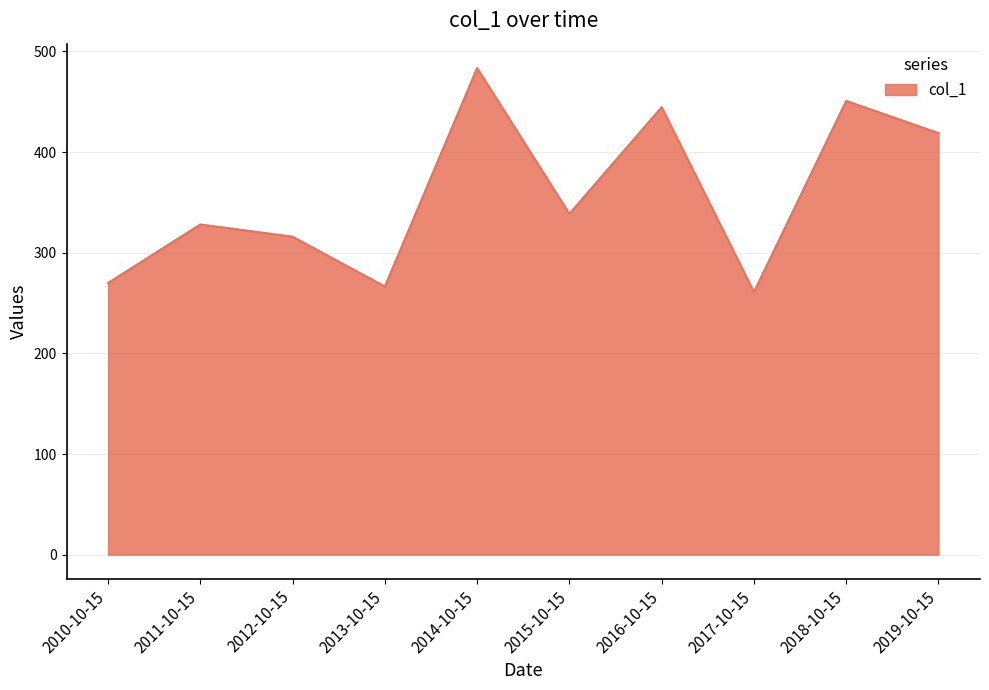

True or false: the data shows 266.5 at 2013-10-15.

True